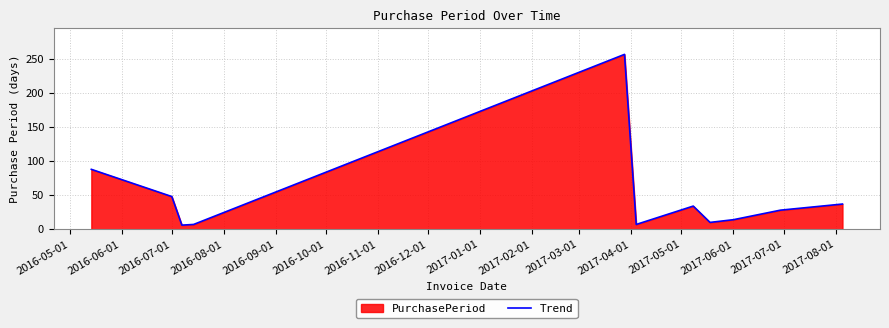

The value at 2017-06-01 is 14. True or false?

True